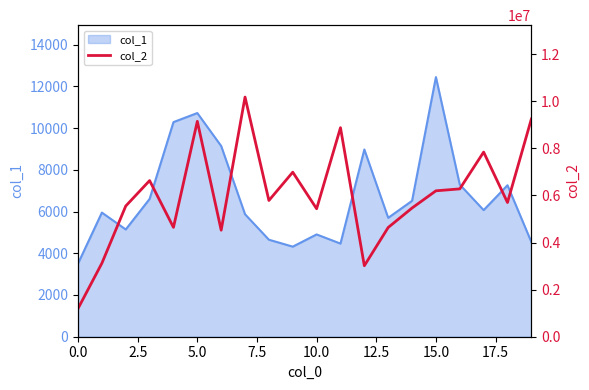

What is the smallest value displayed?

1196261